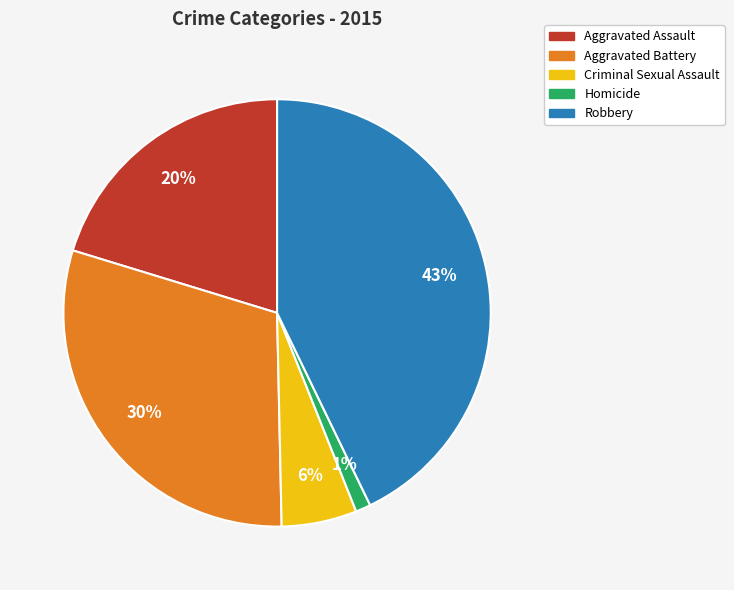

Which has a higher value, Aggravated Assault or Criminal Sexual Assault?

Aggravated Assault